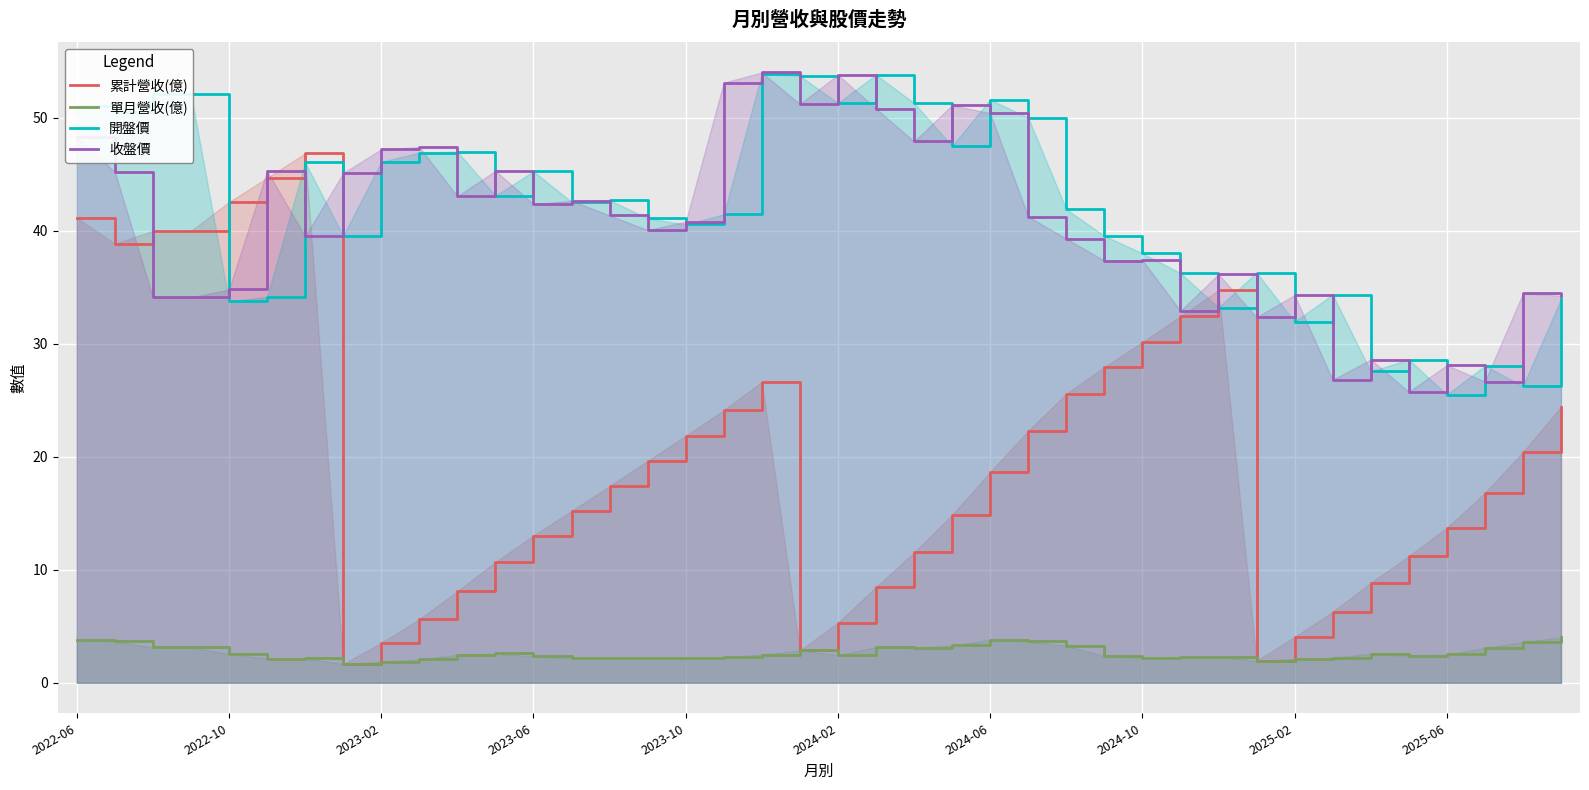

How many interior local valleys does the 單月營收(億) series have?

9